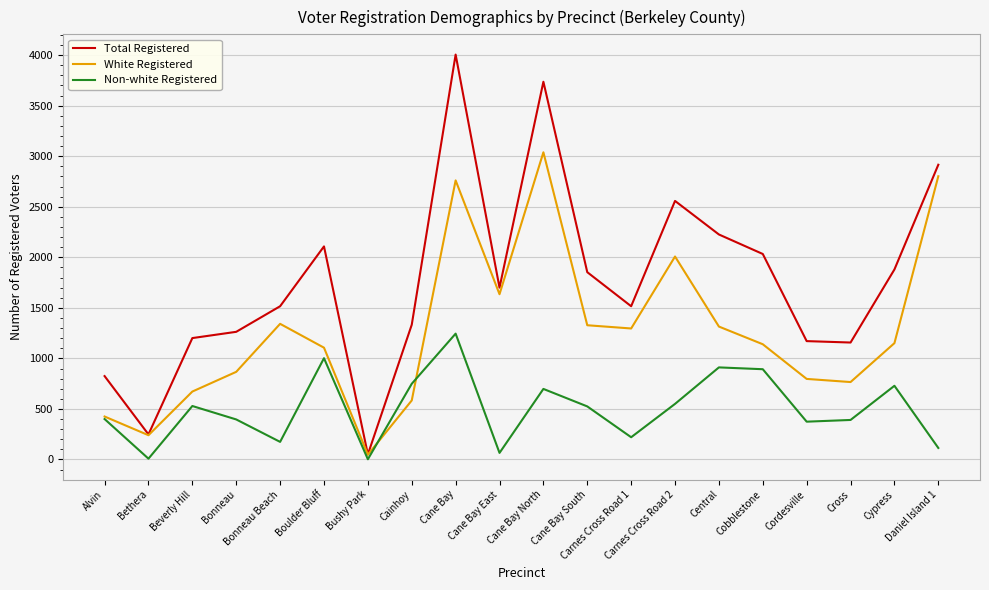

What is the greatest value displayed?

4006